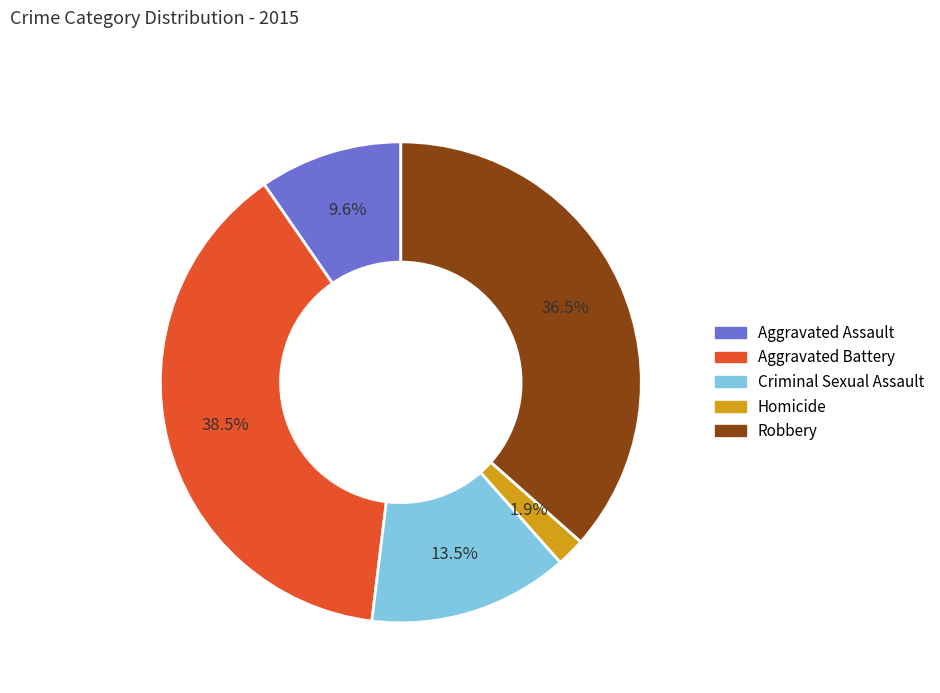

Which has a higher value, Robbery or Aggravated Battery?

Aggravated Battery